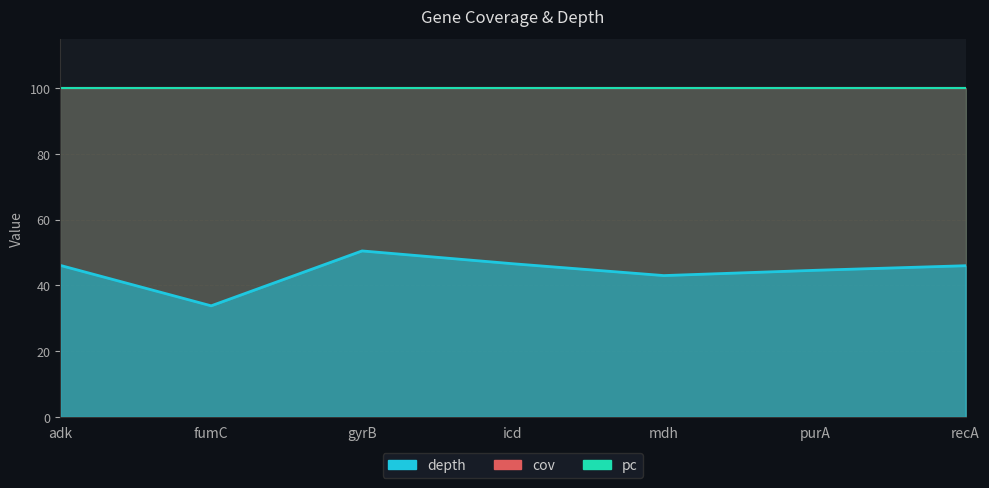

Which series has the widest spread of values?

depth